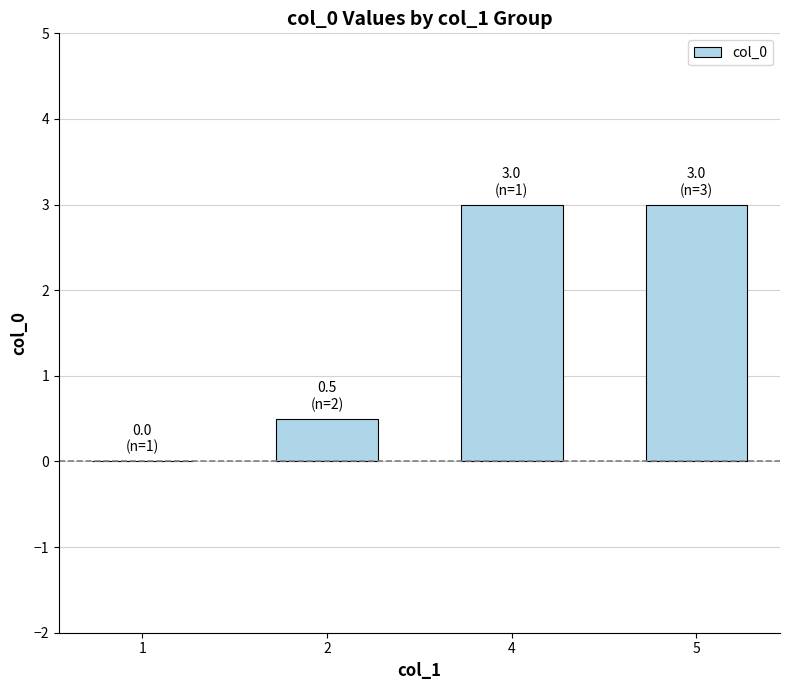

What is the change in value from 2 to 4?

+2.5